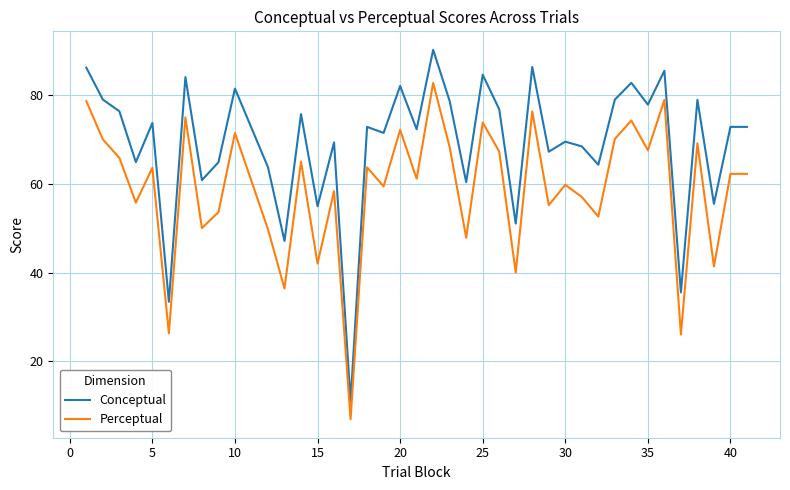

What is the maximum value shown in the chart?

90.1